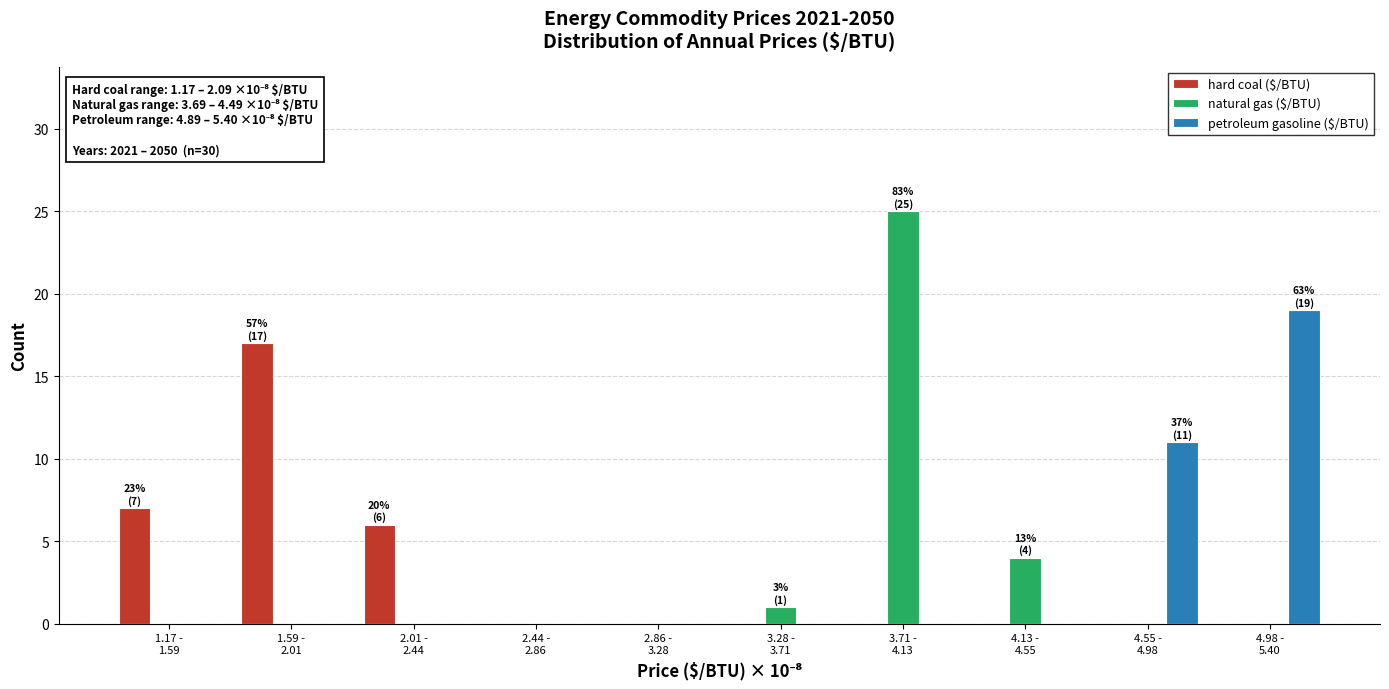

What is the maximum value shown in the chart?

25